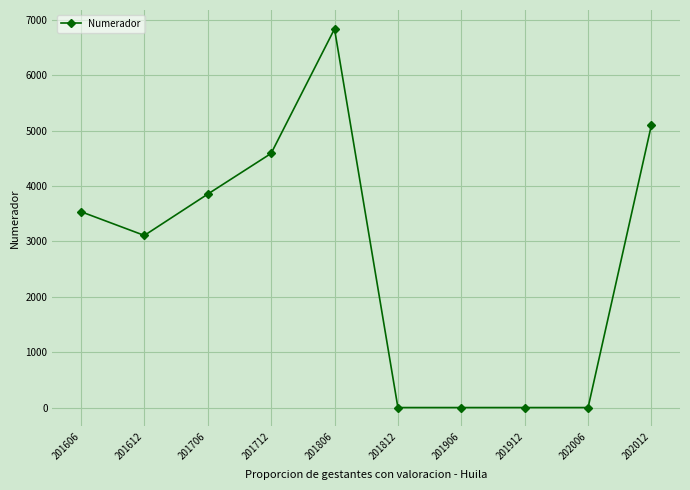

What is the sum of all values?

27032